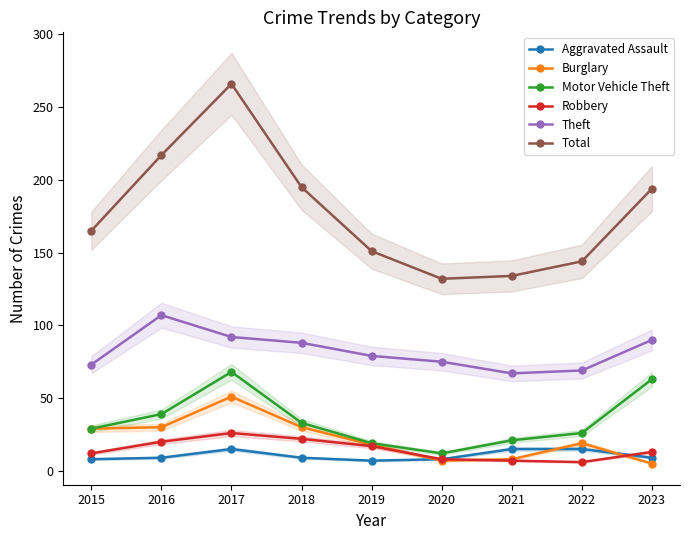

True or false: Total has more than 0 points higher than both neighbors.

True